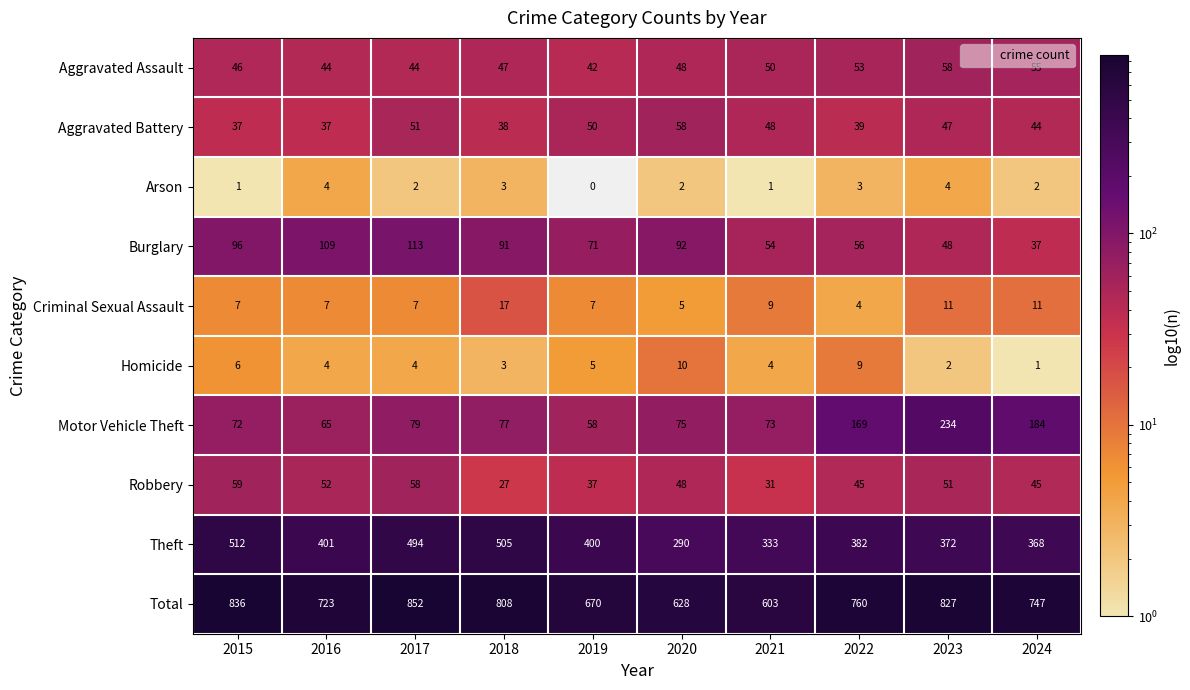

What is the spread (max minus min) of values at 2019?

670